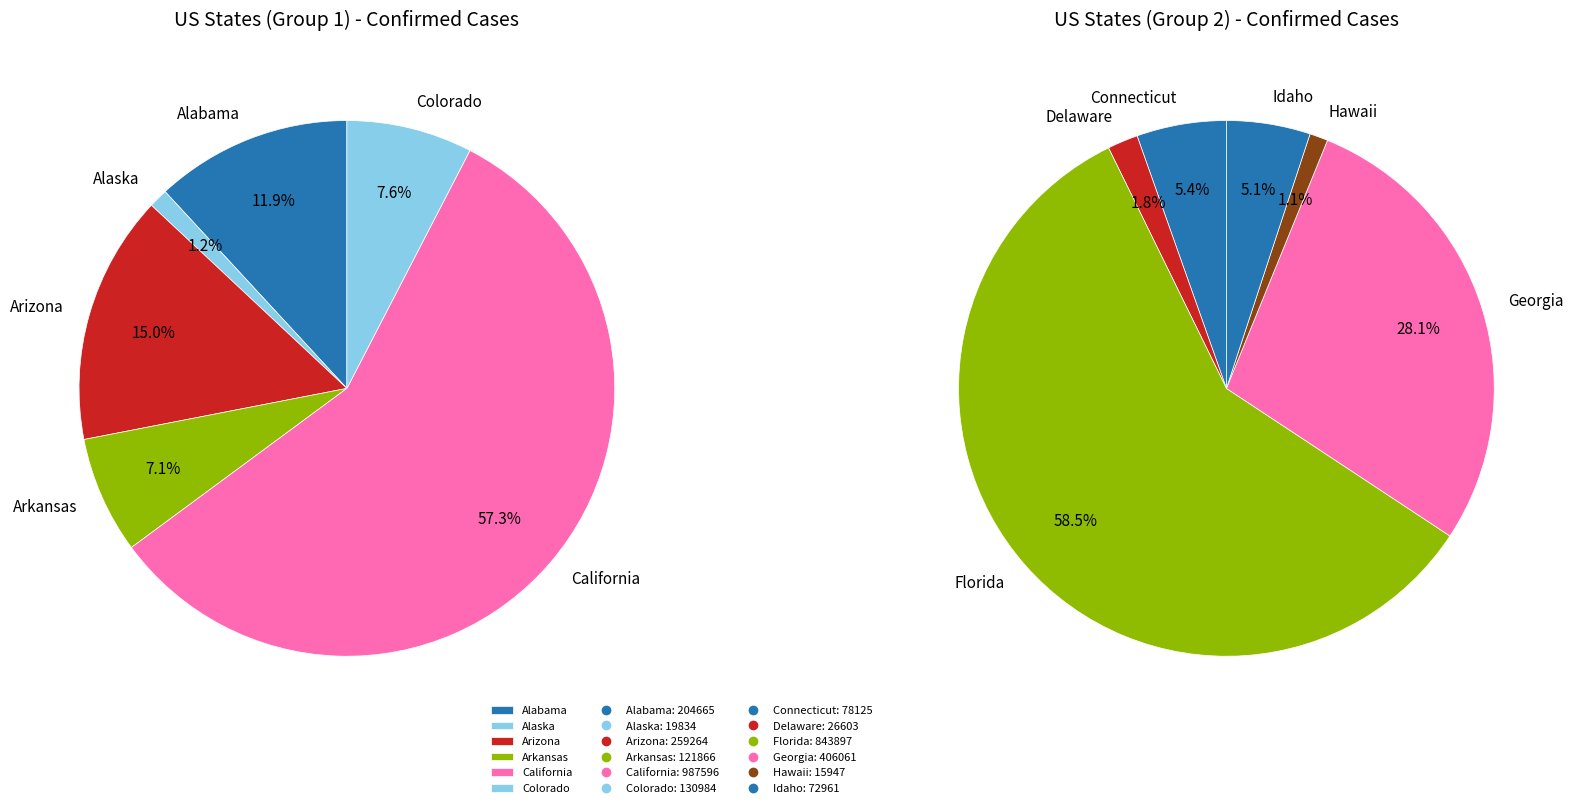

Count the number of slices in the pie.

12